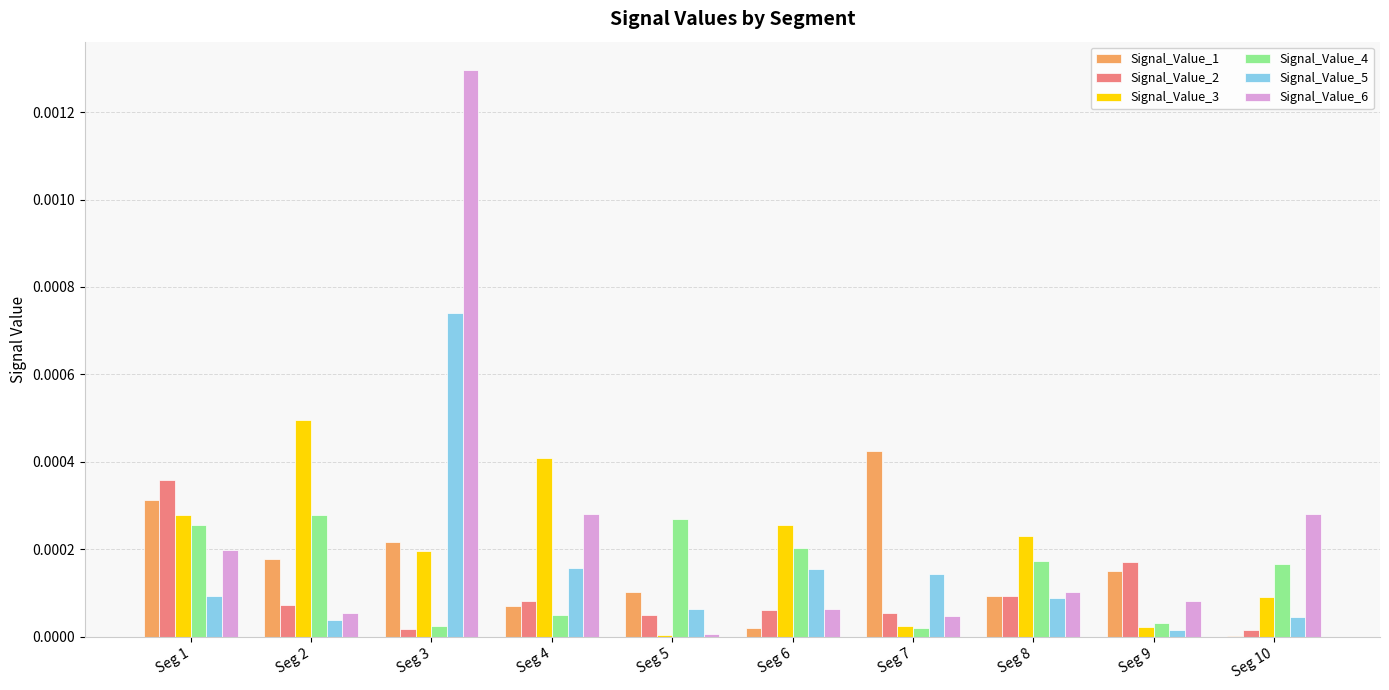

Is it true that Signal_Value_5 equals 0.0 at Seg 3?

True